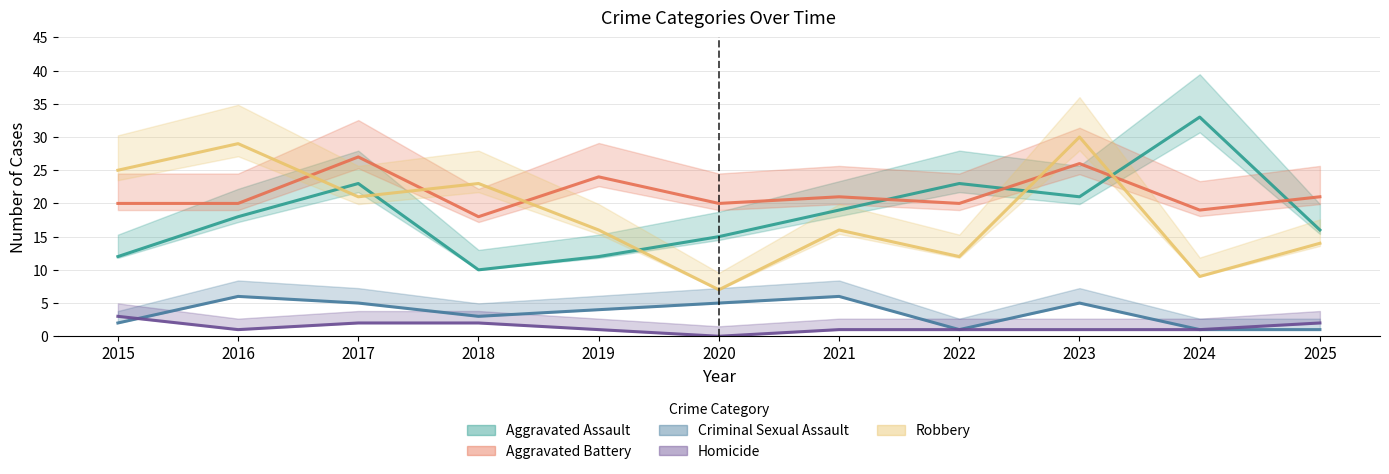

What are all the series names shown in the legend?

Aggravated Assault, Aggravated Battery, Criminal Sexual Assault, Homicide, Robbery